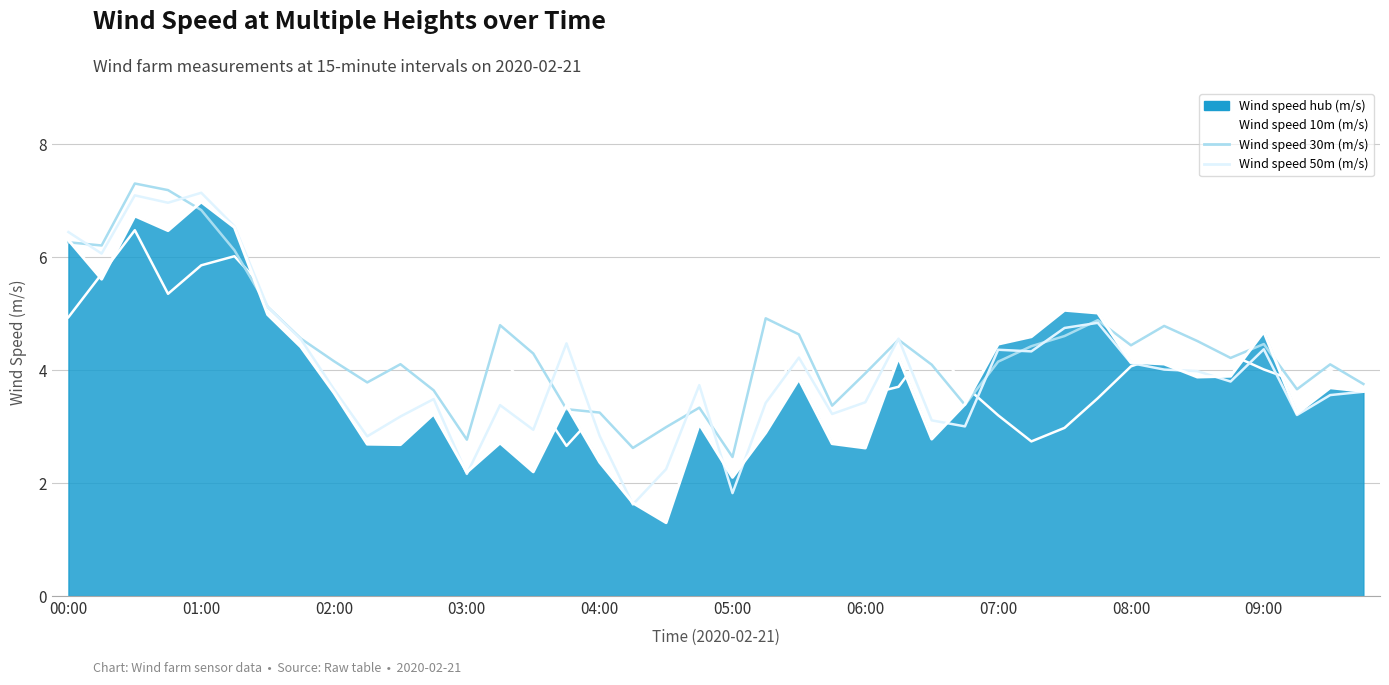

Reading left to right, transcribe all the data shown in this chart.

Wind speed 10m (m/s): 4.9	5.7	6.5	5.4	5.9	6.0	5.4	5.6	5.5	5.5	5.2	5.4	4.7	4.3	3.5	2.7	3.3	3.4	3.0	3.5	2.8	3.2	4.5	3.4	3.6	3.7	4.5	3.7	3.2	2.7	3.0	3.5	4.1	4.3	4.7	4.3	4.0	3.8	4.0	3.7
Wind speed 30m (m/s): 6.3	6.2	7.3	7.2	6.8	6.1	5.1	4.6	4.2	3.8	4.1	3.6	2.8	4.8	4.3	3.3	3.2	2.6	3.0	3.3	2.5	4.9	4.6	3.4	3.9	4.5	4.1	3.4	4.2	4.4	4.6	4.9	4.4	4.8	4.5	4.2	4.5	3.7	4.1	3.8
Wind speed 50m (m/s): 6.4	6.1	7.1	7.0	7.1	6.5	5.1	4.5	3.7	2.8	3.2	3.5	2.2	3.4	2.9	4.5	2.8	1.6	2.2	3.7	1.8	3.4	4.2	3.2	3.4	4.6	3.1	3.0	4.4	4.3	4.7	4.8	4.1	4.0	4.0	3.8	4.4	3.2	3.6	3.6
Wind speed hub (m/s) (line): 6.3	5.6	6.7	6.5	7.0	6.5	5.0	4.4	3.6	2.7	2.7	3.2	2.2	2.7	2.2	3.4	2.4	1.6	1.3	3.0	2.1	2.9	3.8	2.7	2.6	4.2	2.8	3.4	4.5	4.6	5.1	5.0	4.1	4.1	3.9	3.9	4.7	3.2	3.7	3.6